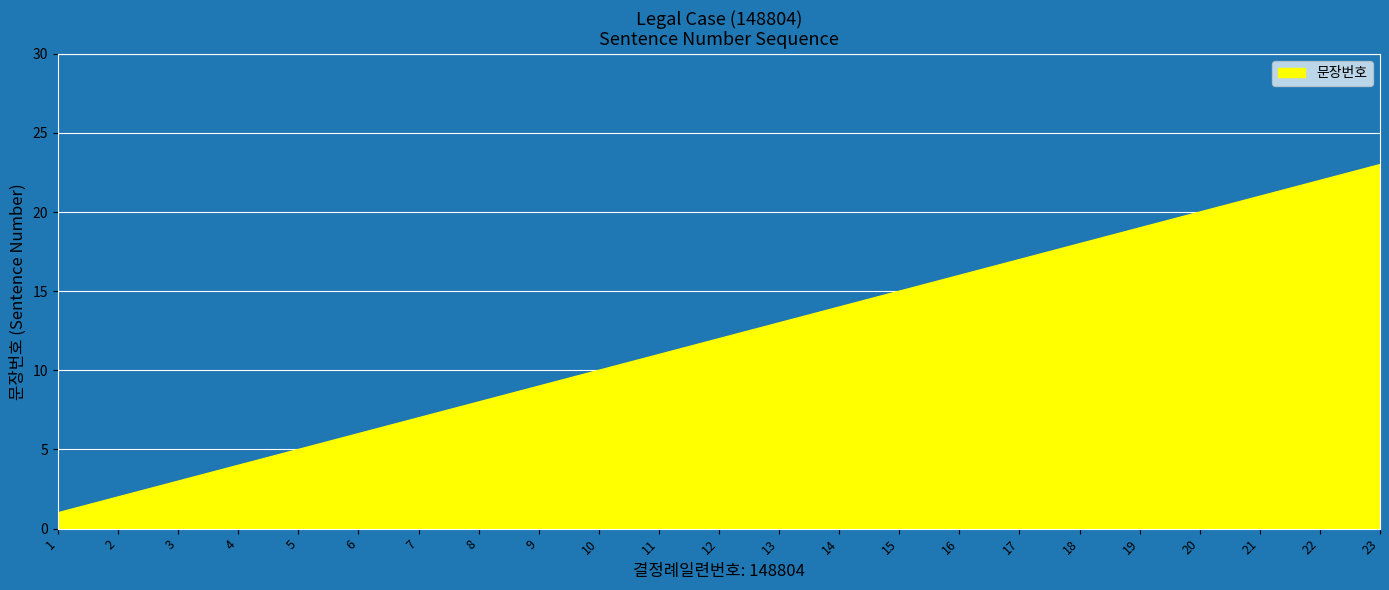

At which category does the chart reach its peak across all series?

23